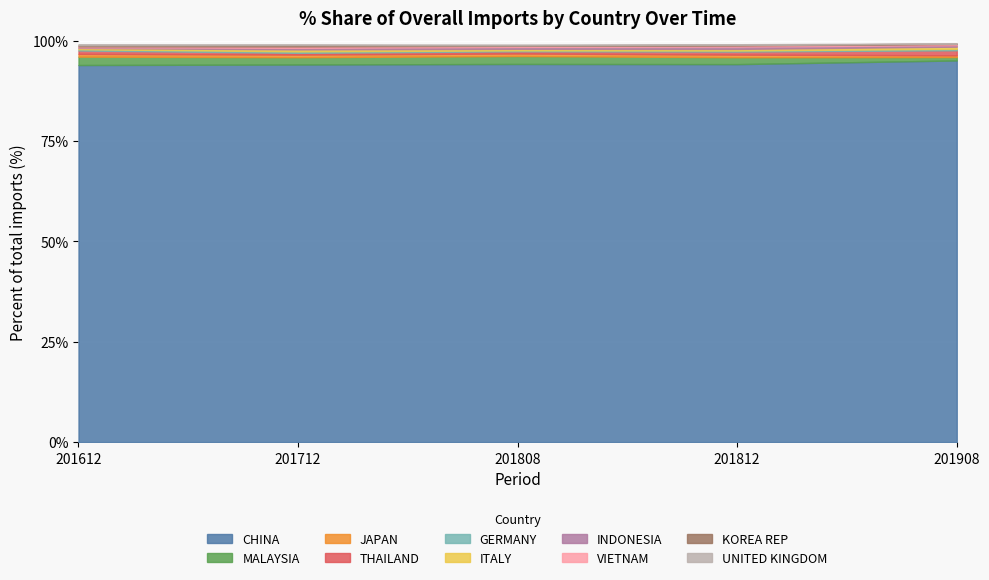

The value of CHINA at 201612 is 94.0. True or false?

True